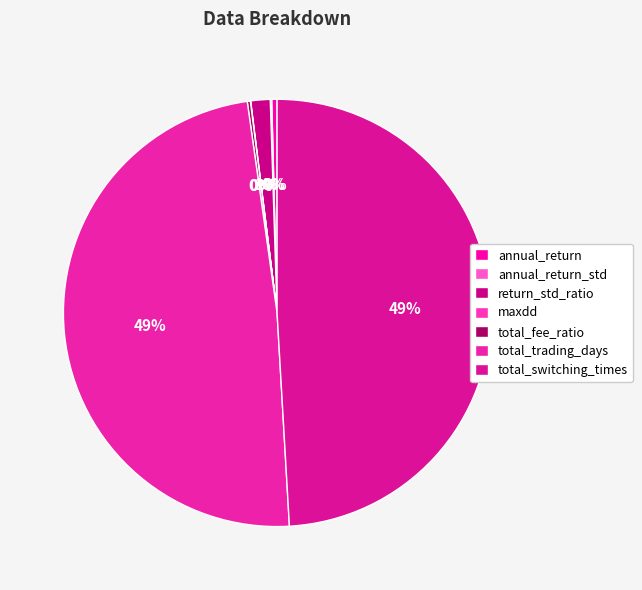

Which has a higher value, return_std_ratio or annual_return?

return_std_ratio